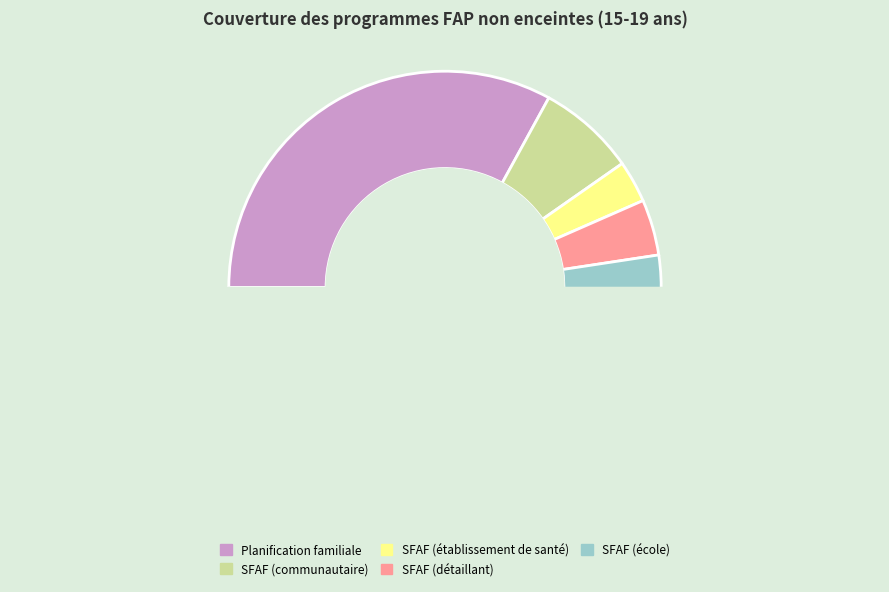

Is it true that SFAF (détaillant) is 4% of the pie?

True